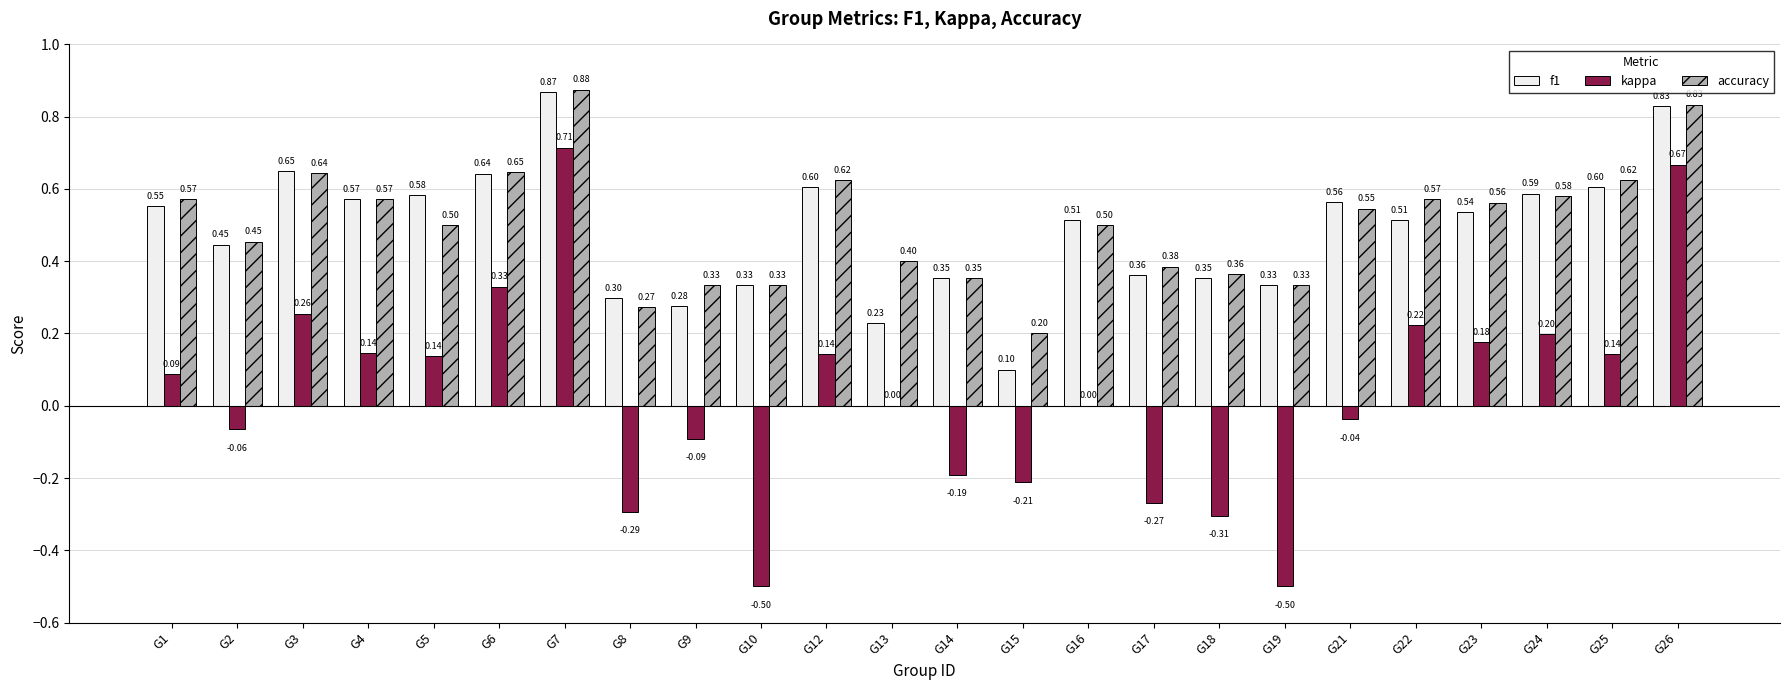

What is the average value of the f1 series?

0.5